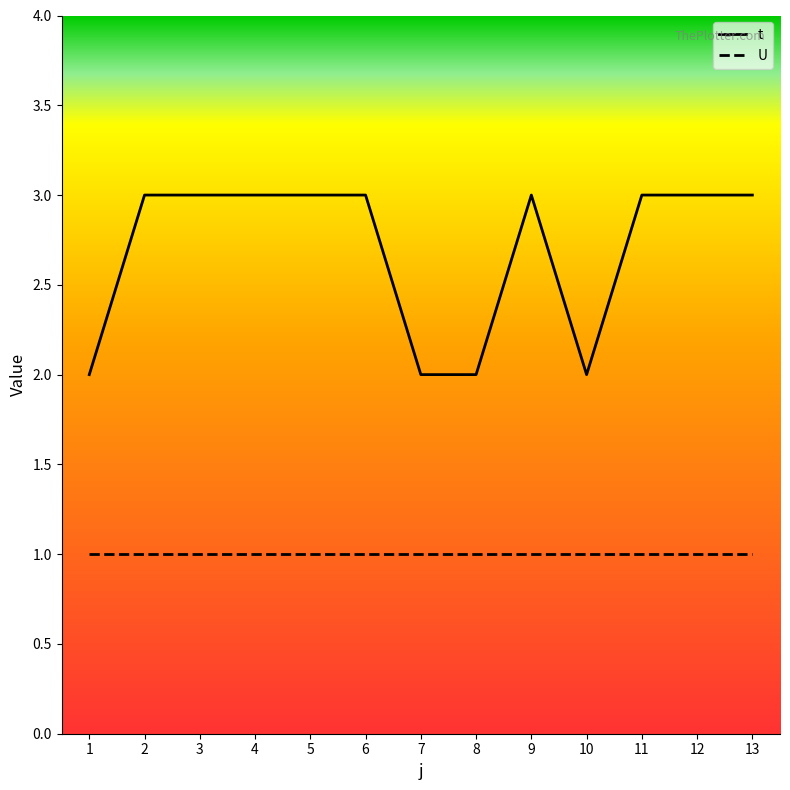

What value does the t series have at 11?

3